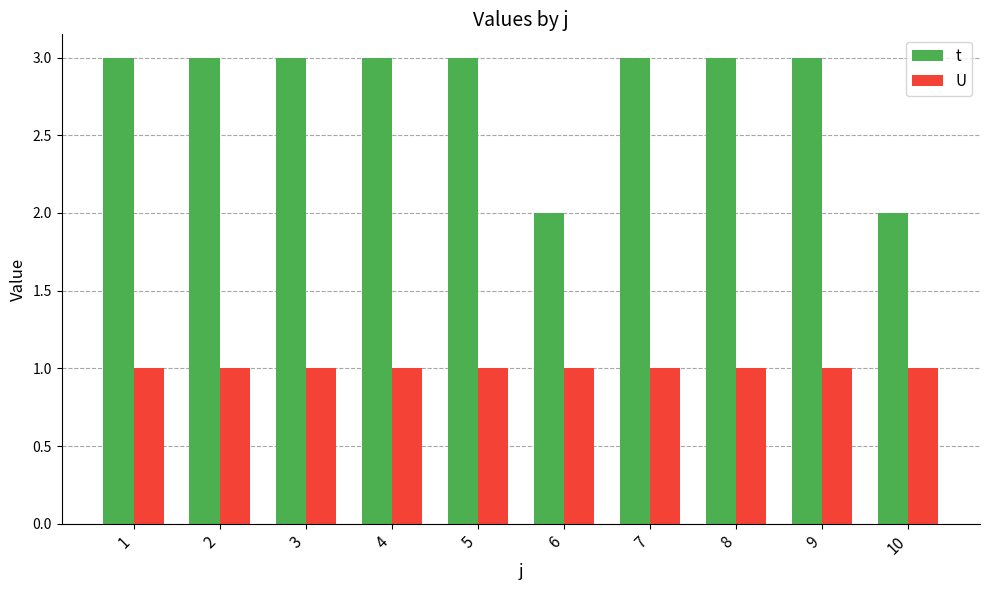

What is the value of the t bar at the 5th from the left?

3